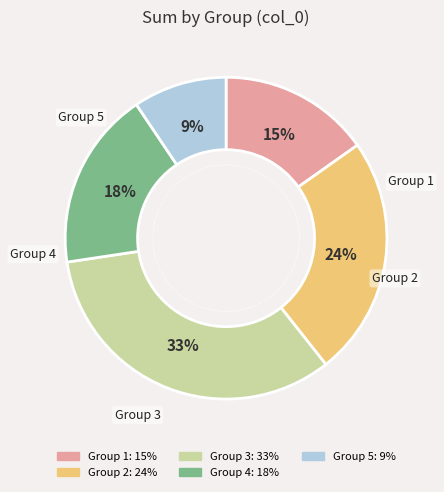

Count the number of slices in the pie.

5